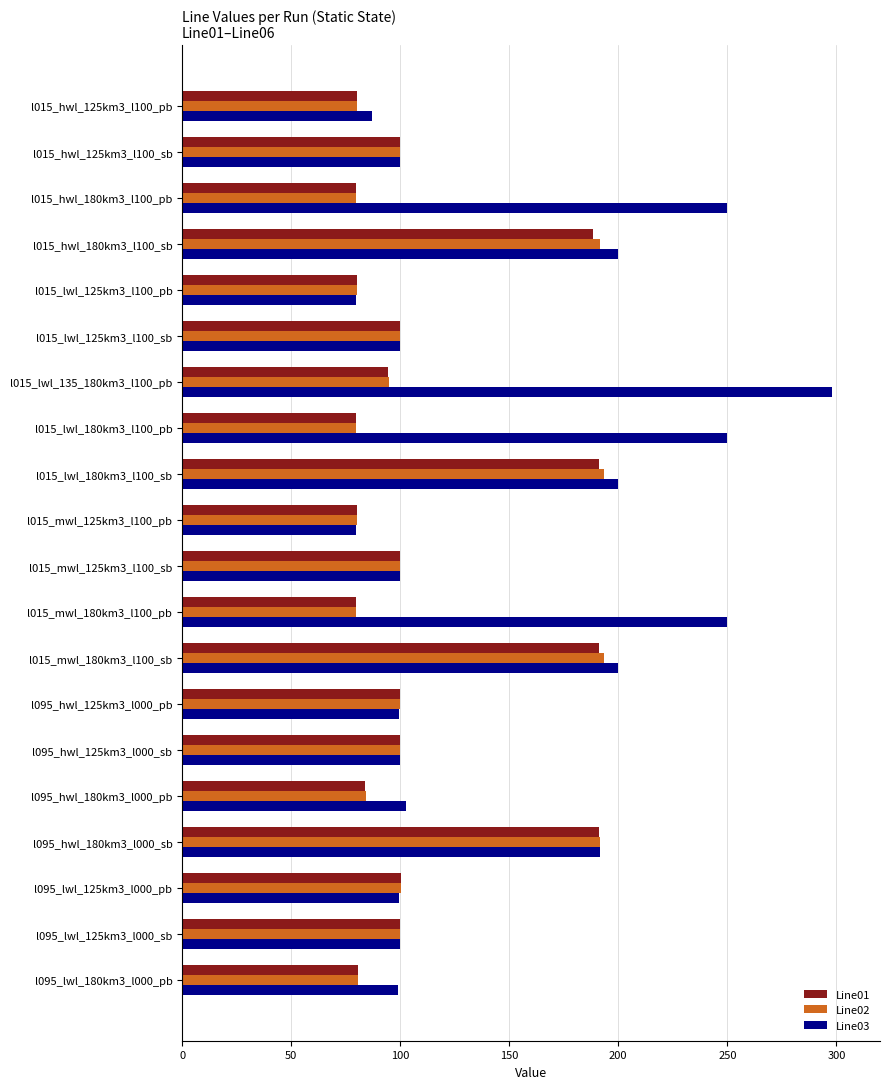

Which series has the widest spread of values?

Line03